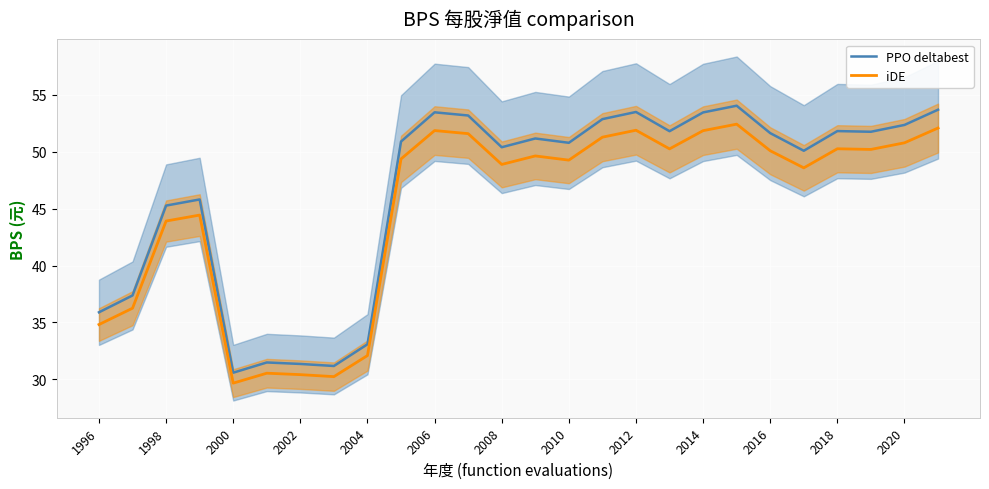

True or false: iDE has a value of 21.6 at 2010.

False